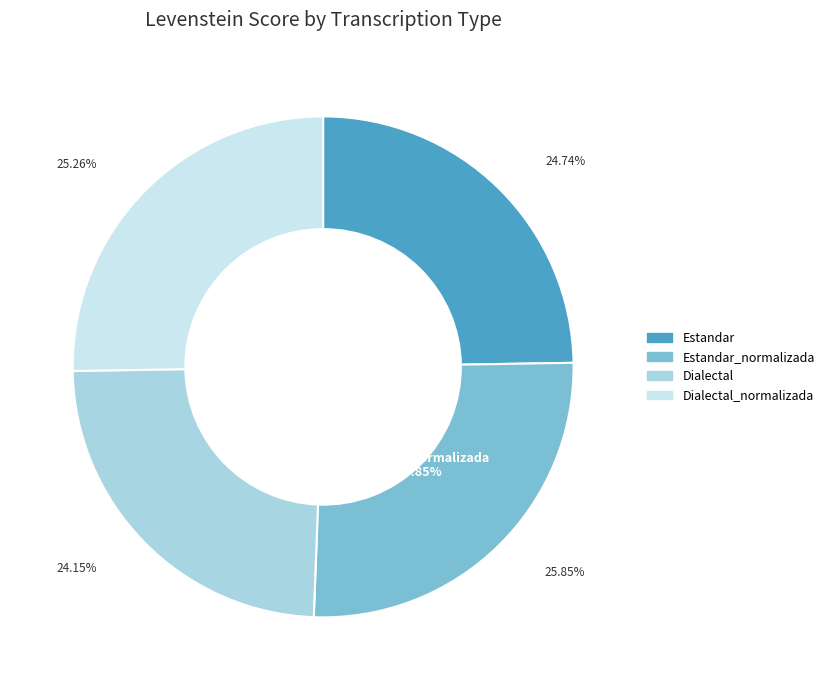

True or false: Estandar_normalizada accounts for 16% of the total.

False